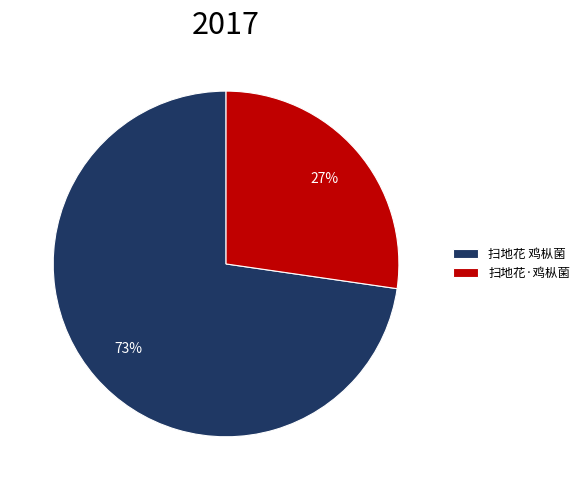

Which slice is the smallest?

扫地花·鸡枞菌